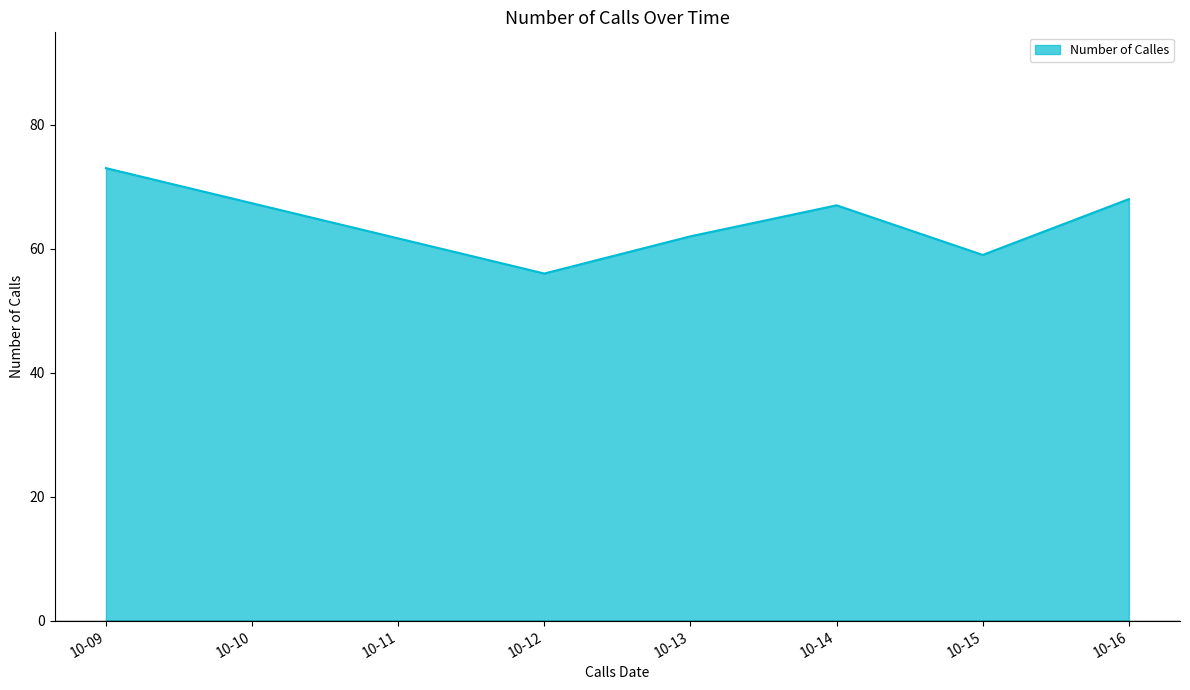

The value at 10-14 is 88. True or false?

False